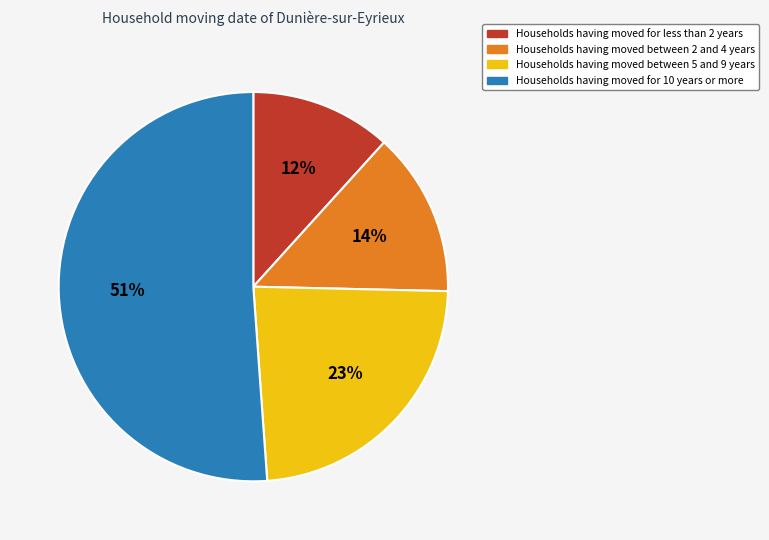

Does any single category account for the majority?

Yes